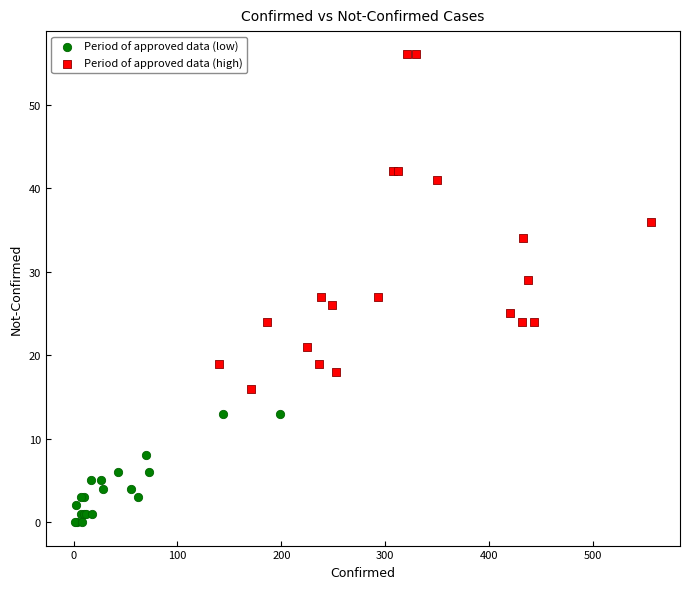

Which series reaches the maximum Y coordinate?

Period of approved data (high)